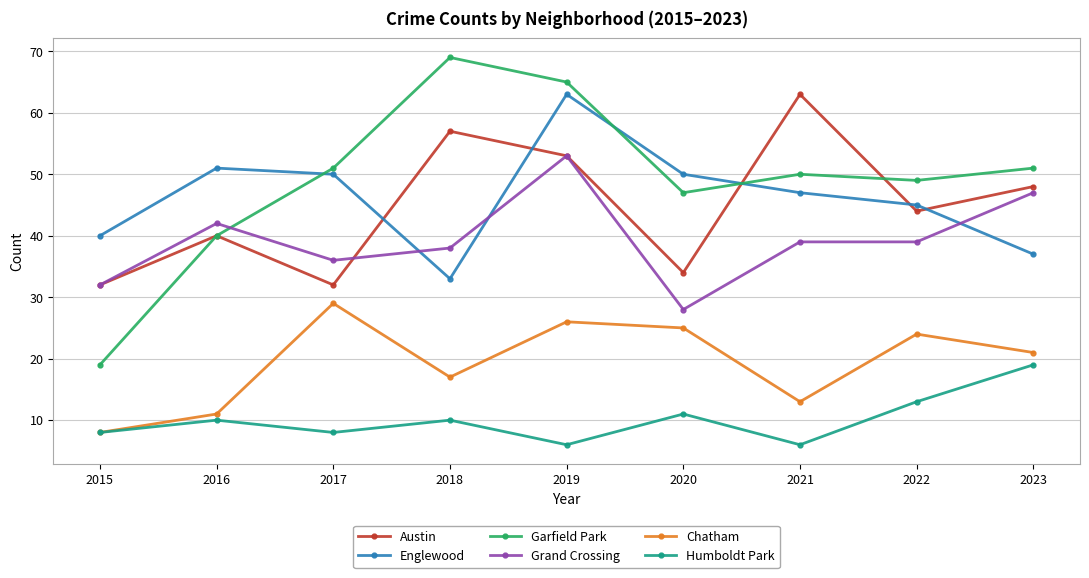

True or false: Austin has more than 1 points higher than both neighbors.

True